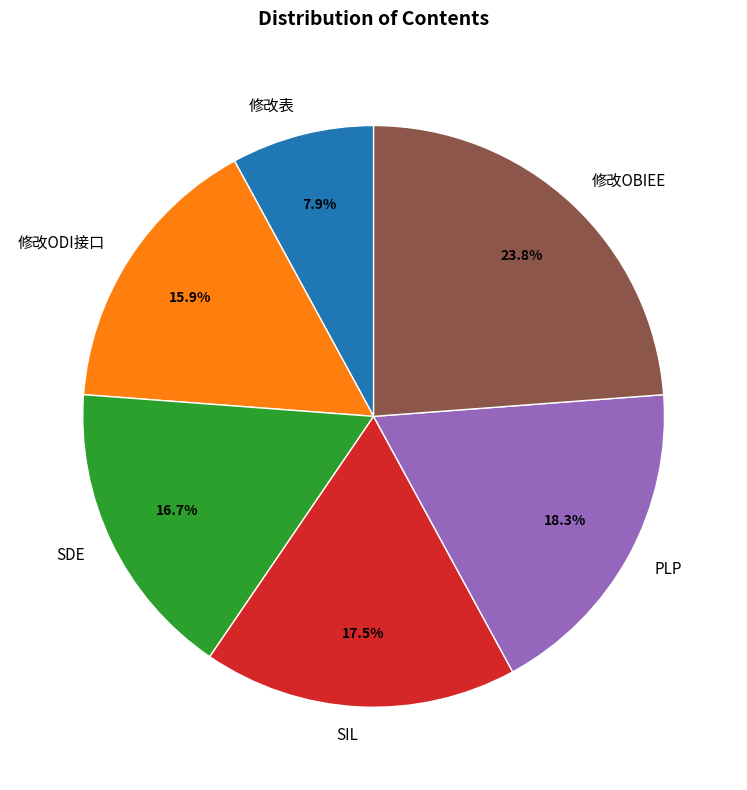

To the nearest percent, what is the combined percentage of SIL and SDE?

34%